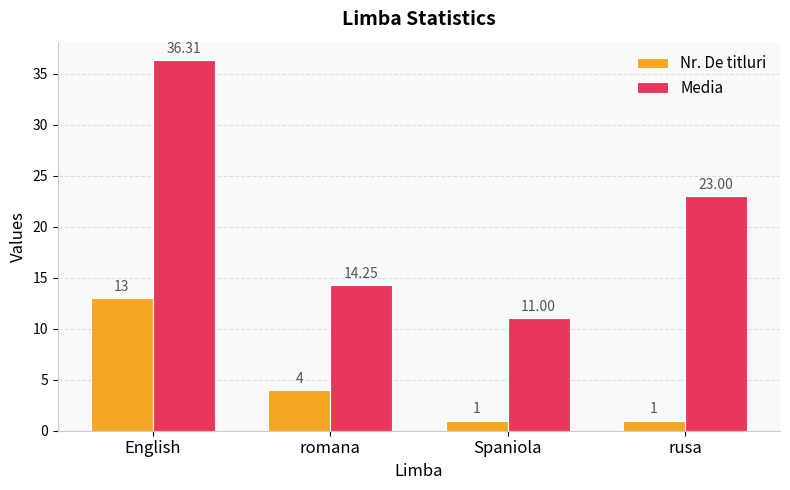

Which series has the largest total across all categories?

Media